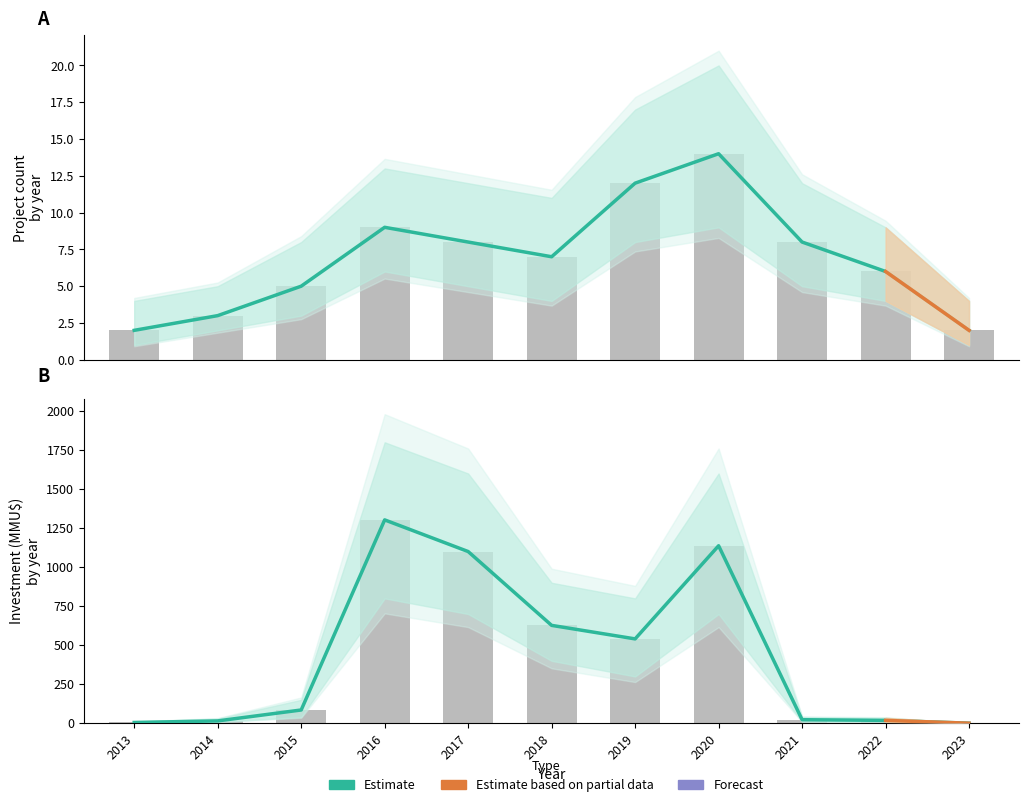

Which has a higher value, 2015 or 2013?

2015